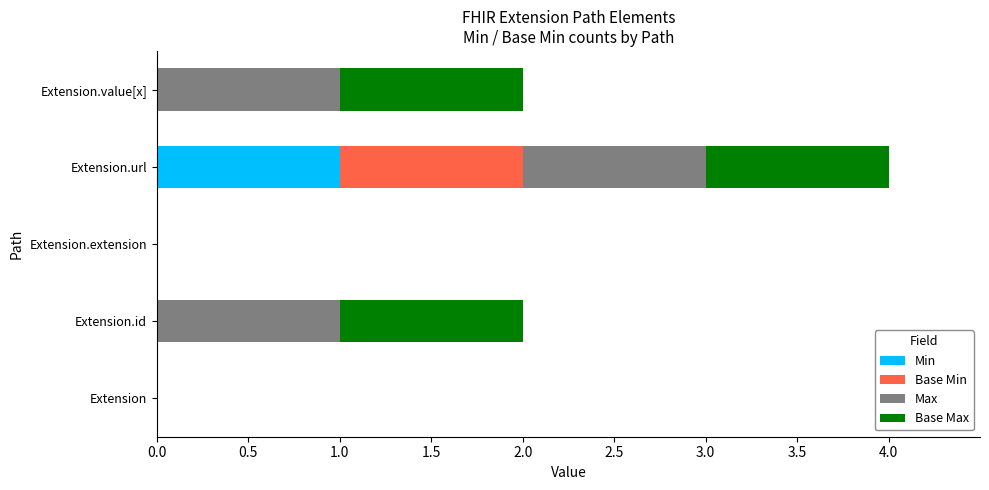

How many distinct data groups are displayed?

4